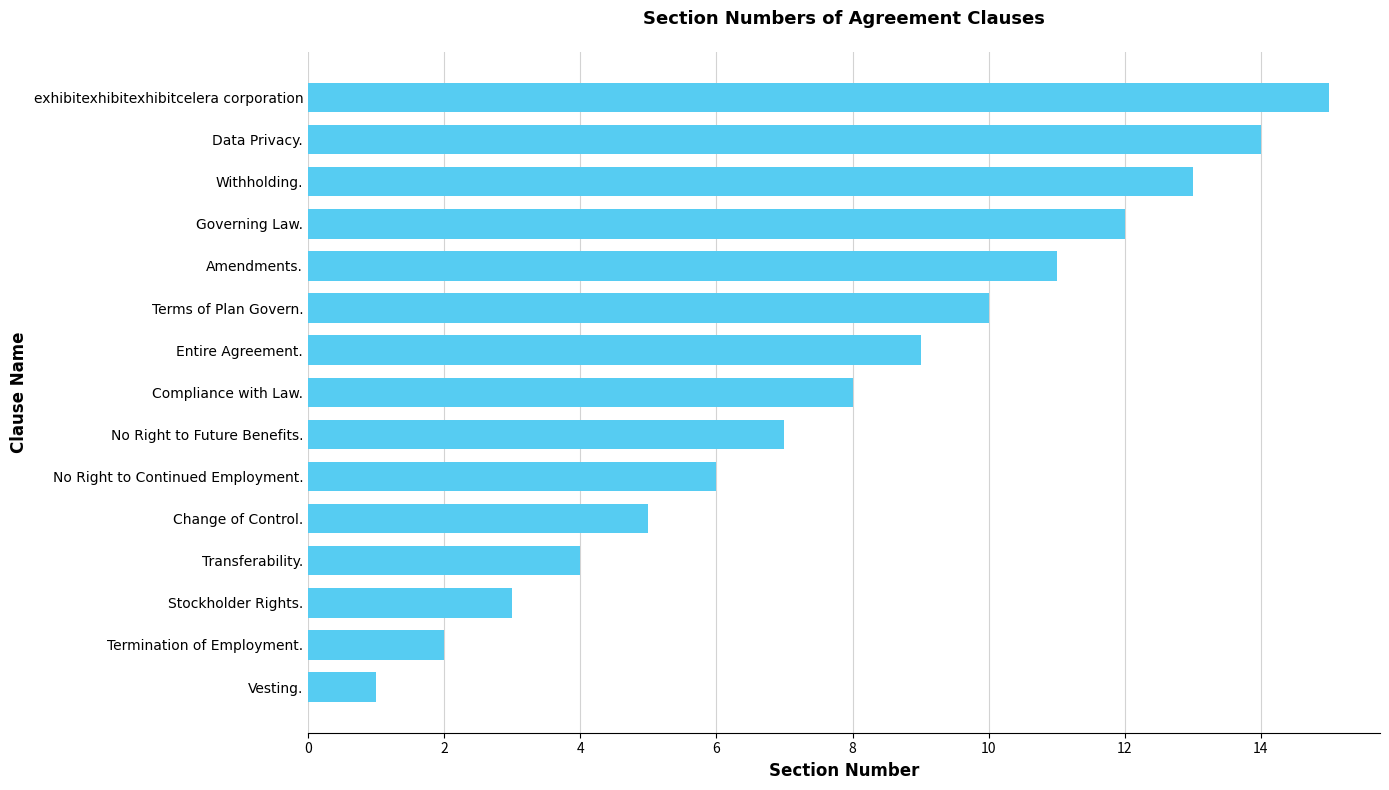

List the labels in order of value, largest first.

exhibitexhibitexhibitcelera corporation, Data Privacy., Withholding., Governing Law., Amendments., Terms of Plan Govern., Entire Agreement., Compliance with Law., No Right to Future Benefits., No Right to Continued Employment., Change of Control., Transferability., Stockholder Rights., Termination of Employment., Vesting.